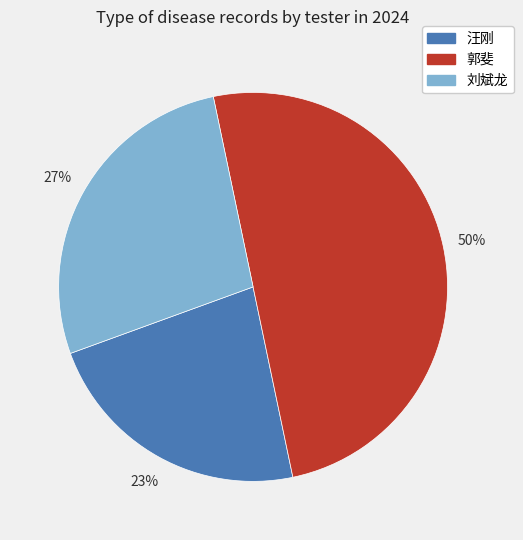

Combined, do 汪刚 and 郭斐 account for over 50%?

Yes